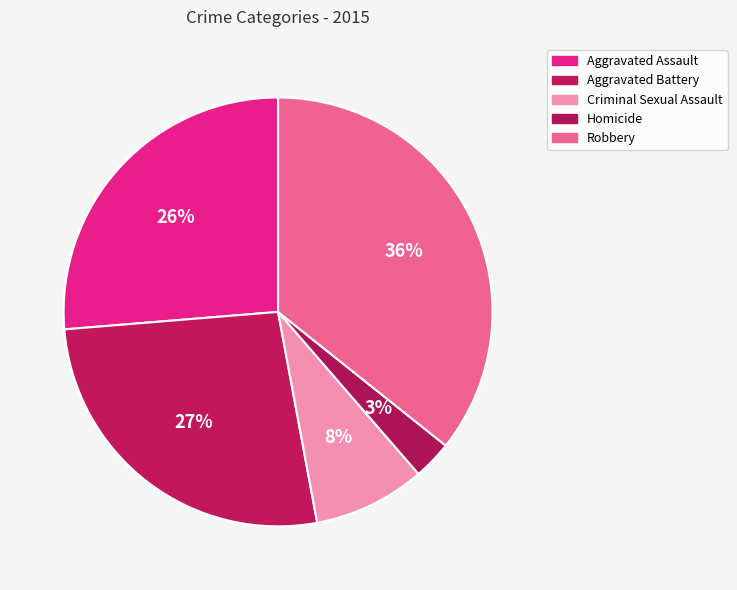

How many segments does this pie chart have?

5